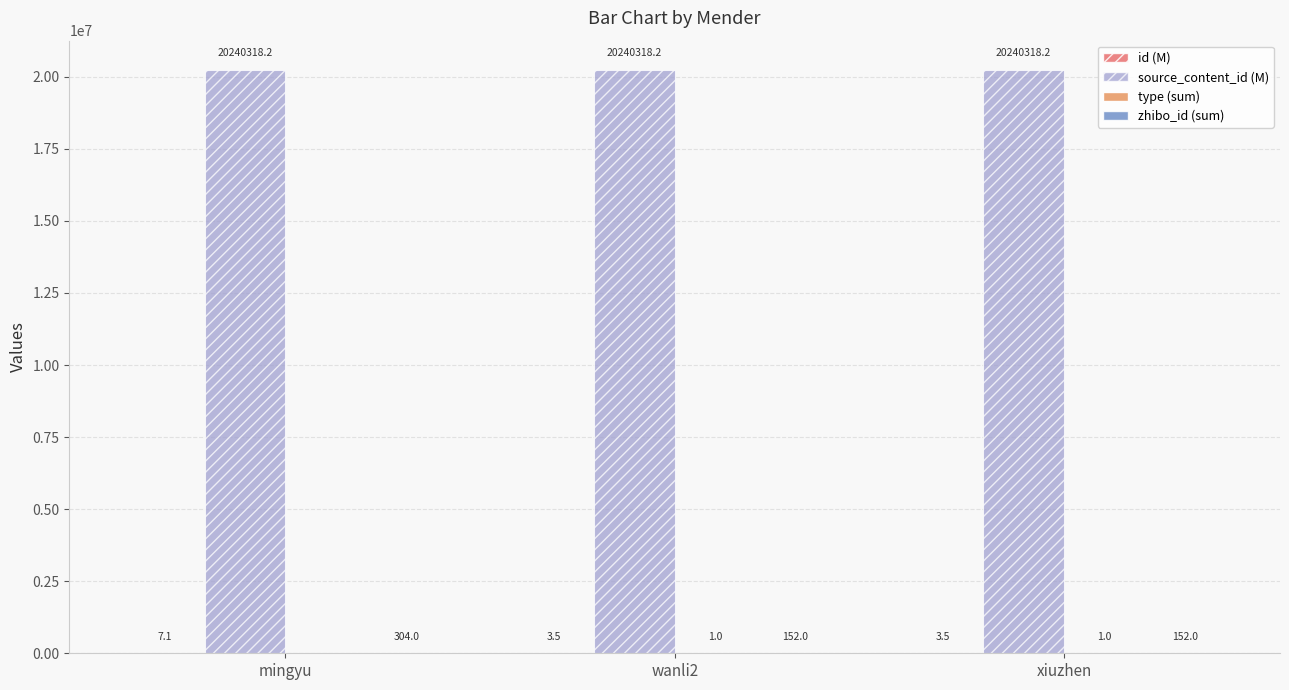

What is the total value across all series at mingyu?

20240629.3